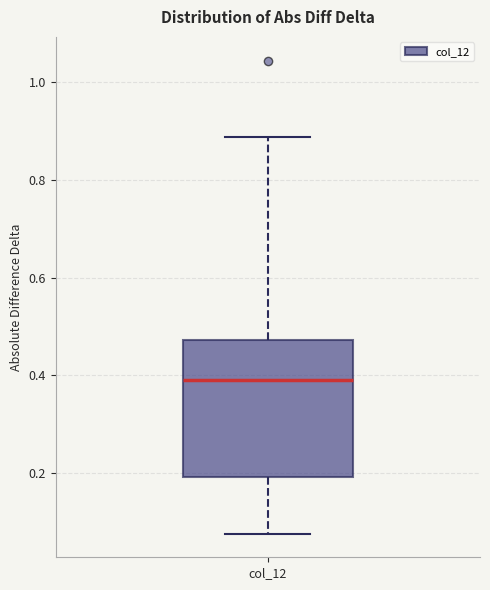

Where is the upper edge of the box for col_12 on the y-axis? The values are not printed on the chart, so give them approximately, as read against the axis.

0.48